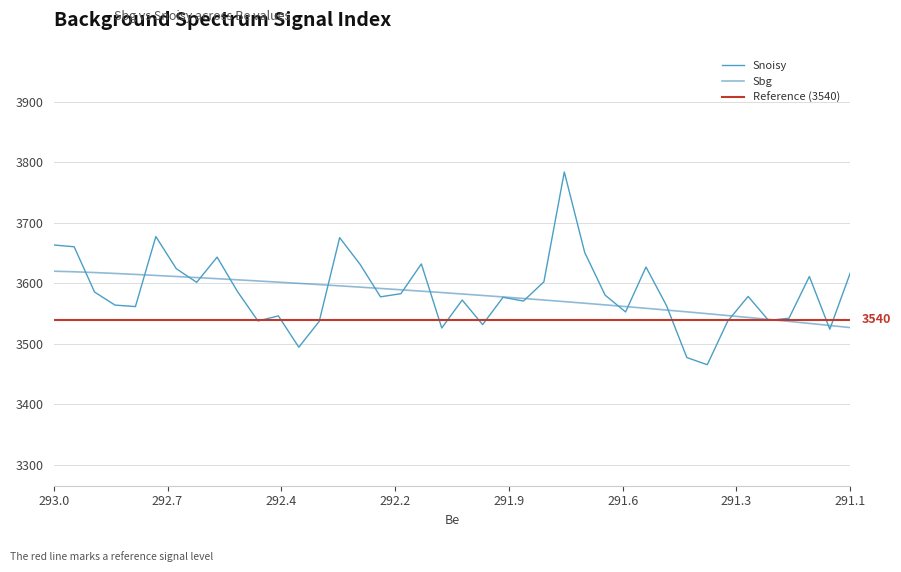

What is the value of the Snoisy point at the 27th from the left?

3650.8